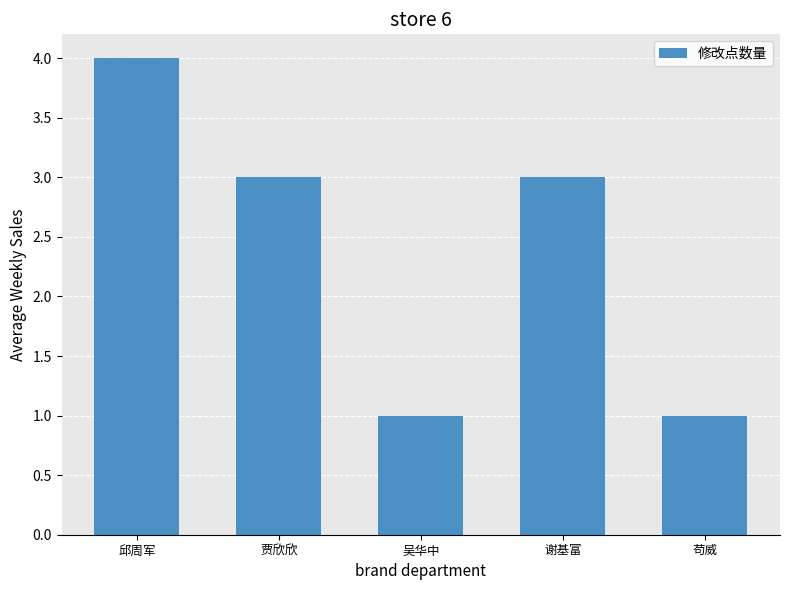

Which label corresponds to the largest value in the chart?

邱周军